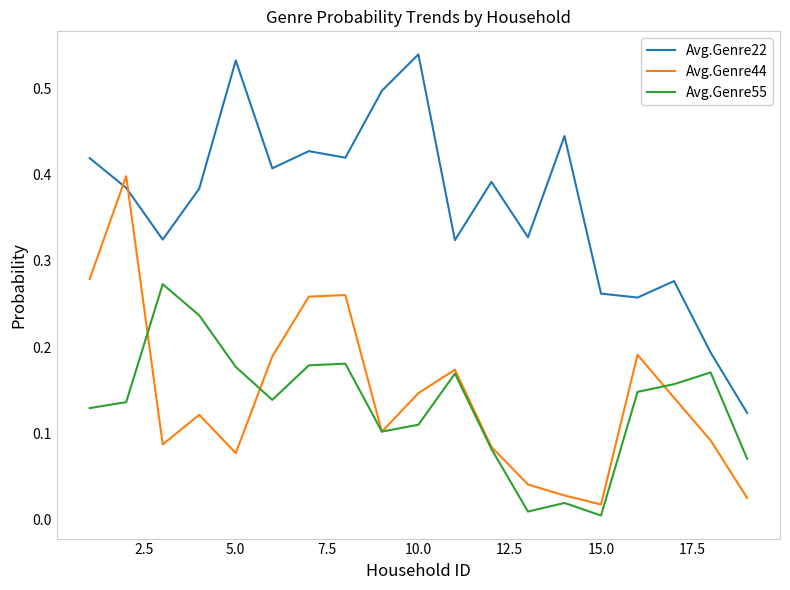

Which series has the largest total across all categories?

Avg.Genre22